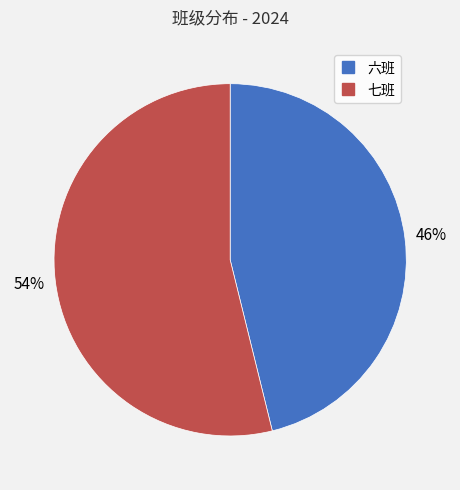

Is the sum of 六班 and 七班 greater than half?

Yes